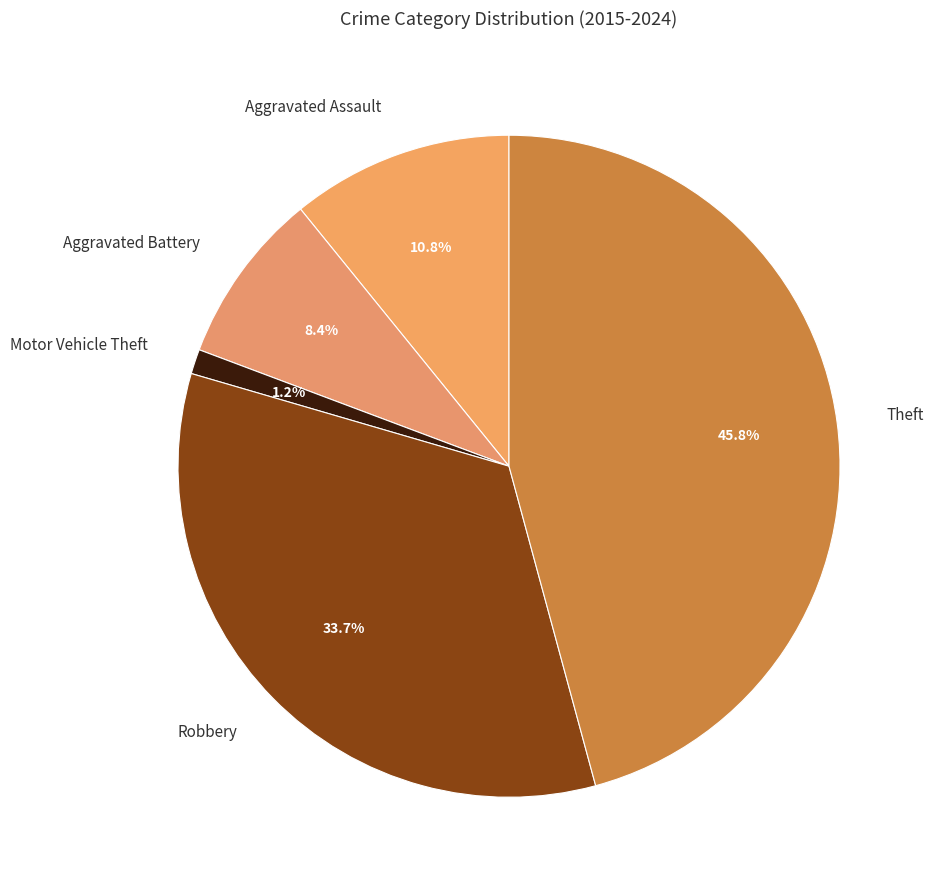

What is the largest slice in the pie chart?

Theft